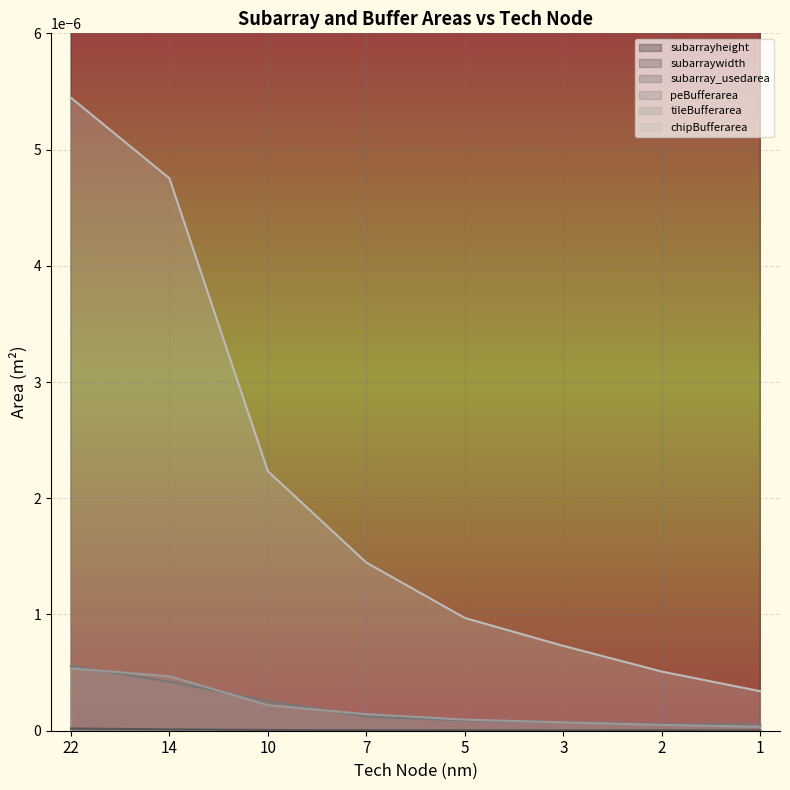

Count the subarrayheight values in the range 0 to 1.

8